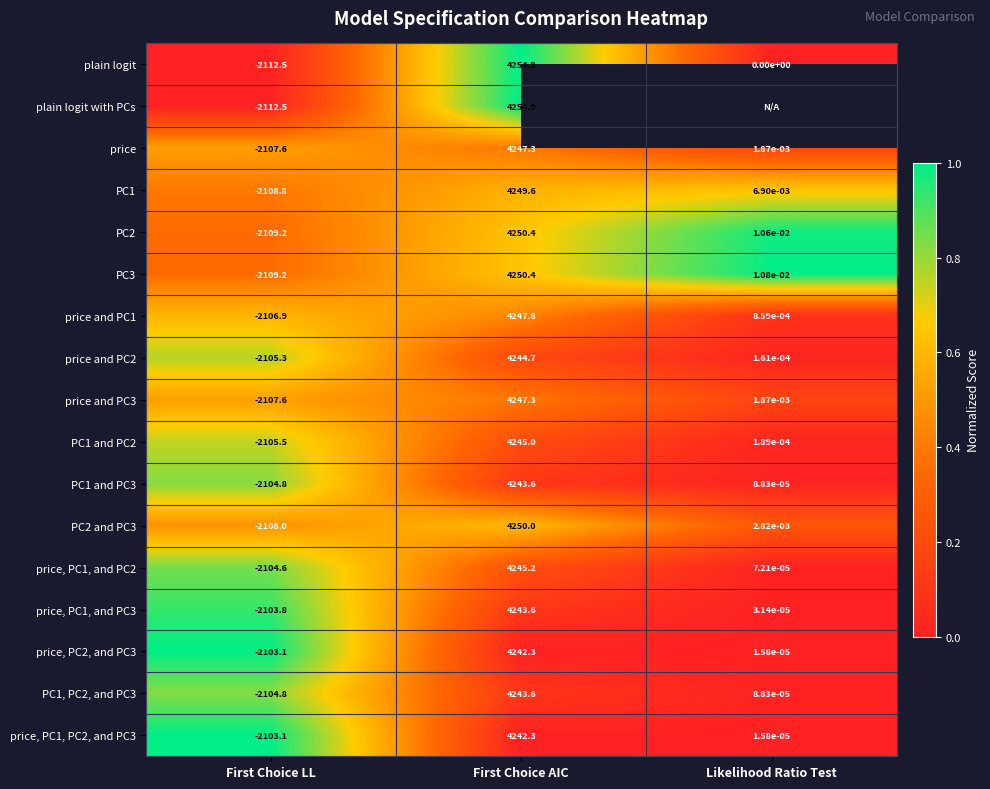

Is the value of price, PC1, and PC2 at Likelihood Ratio Test greater than the value of price and PC3 at Likelihood Ratio Test?

No